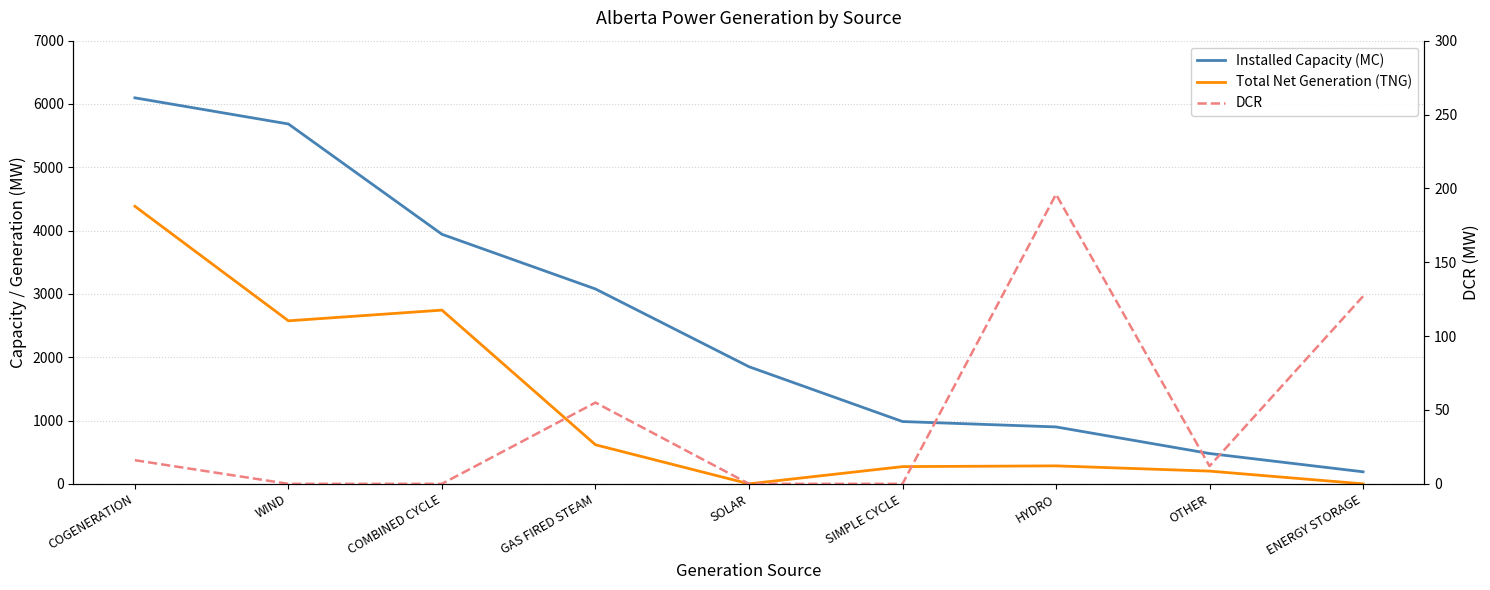

Is it true that DCR equals 37 at GAS FIRED STEAM?

False